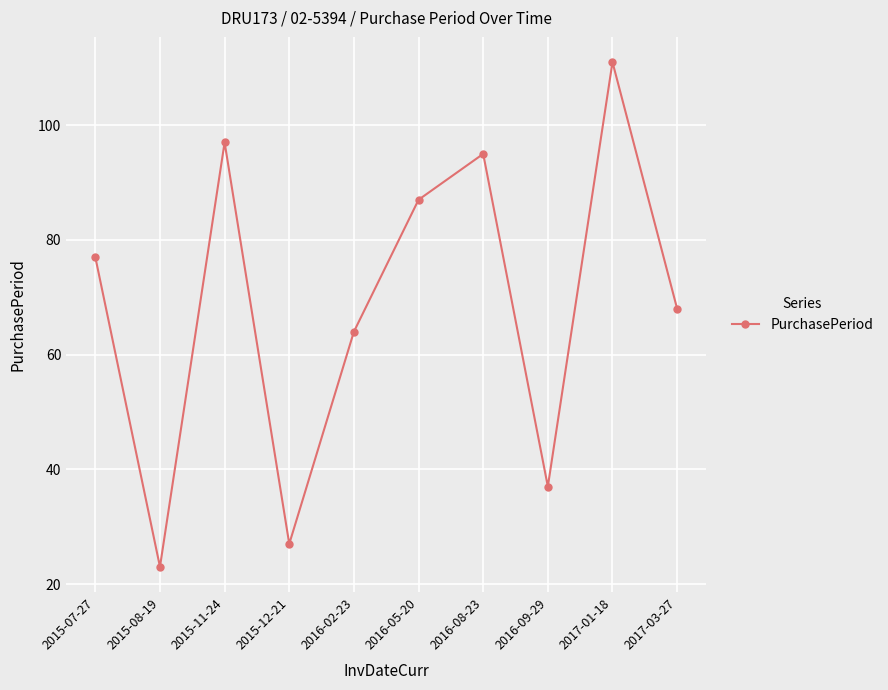

How many points are higher than both their immediate neighbors (excluding endpoints)?

3